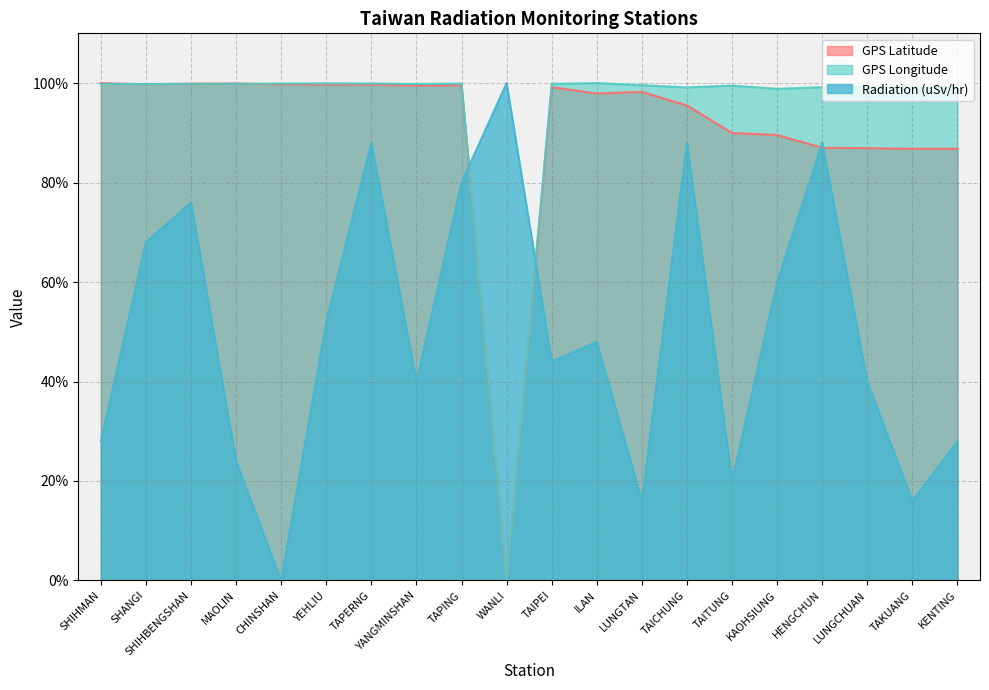

The GPS Longitude series shows 159.8 at TAPING. True or false?

False